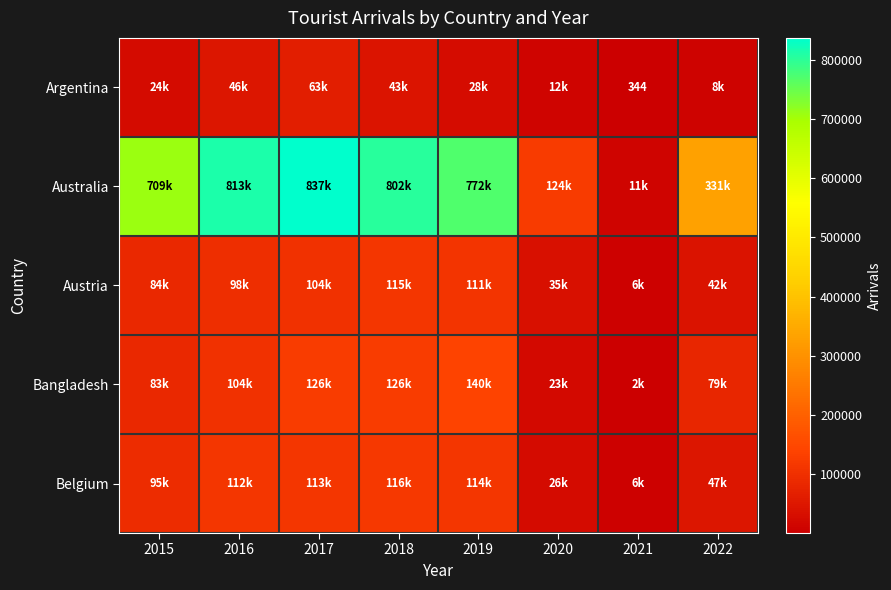

Rank the categories by Belgium value from lowest to highest.

2021, 2020, 2022, 2015, 2016, 2017, 2019, 2018